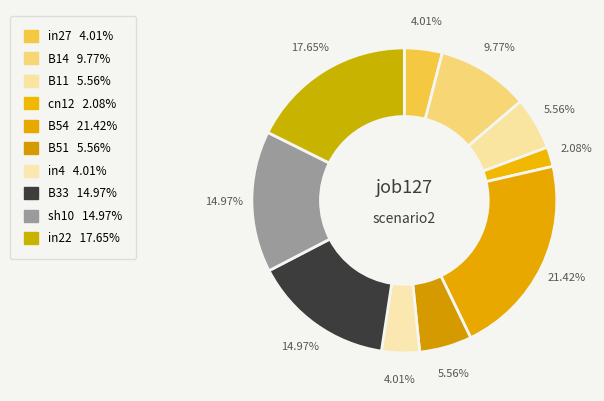

What is the largest slice in the pie chart?

B54